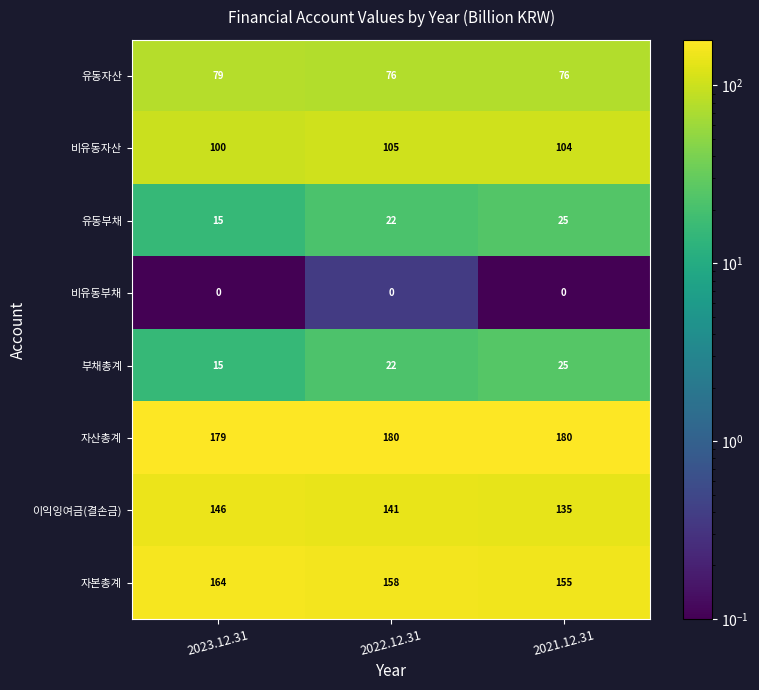

Is it true that 비유동부채 equals 0 at 2021.12.31?

True